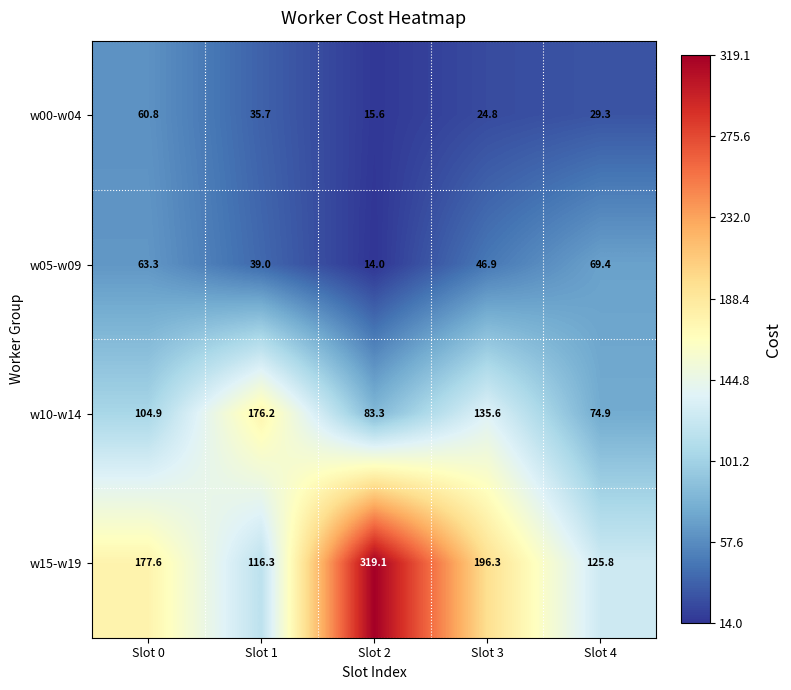

How many data points in w00-w04 are above 29?

3